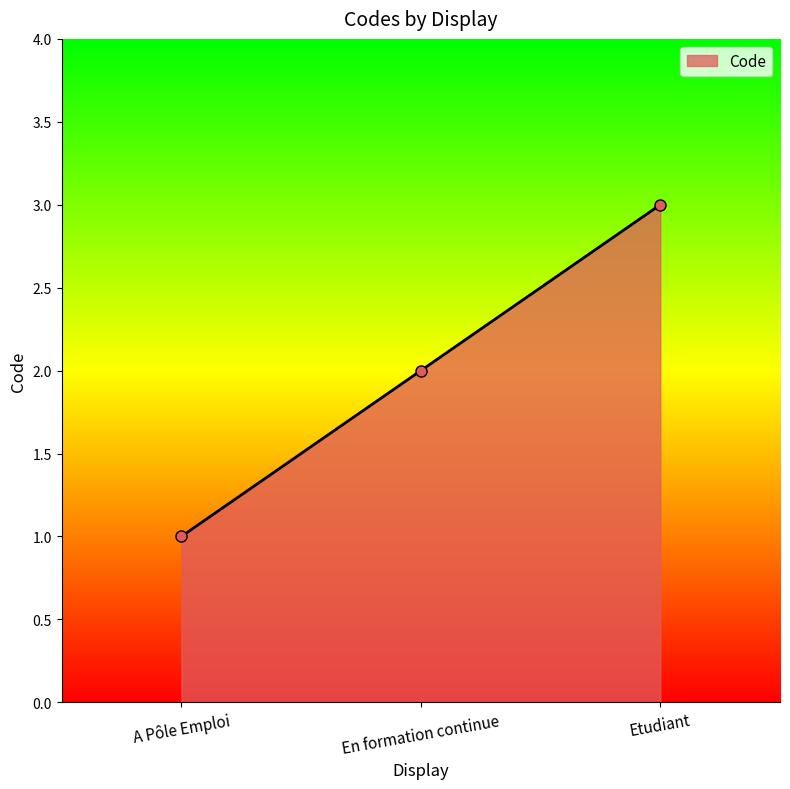

The value at A Pôle Emploi is 1. True or false?

True